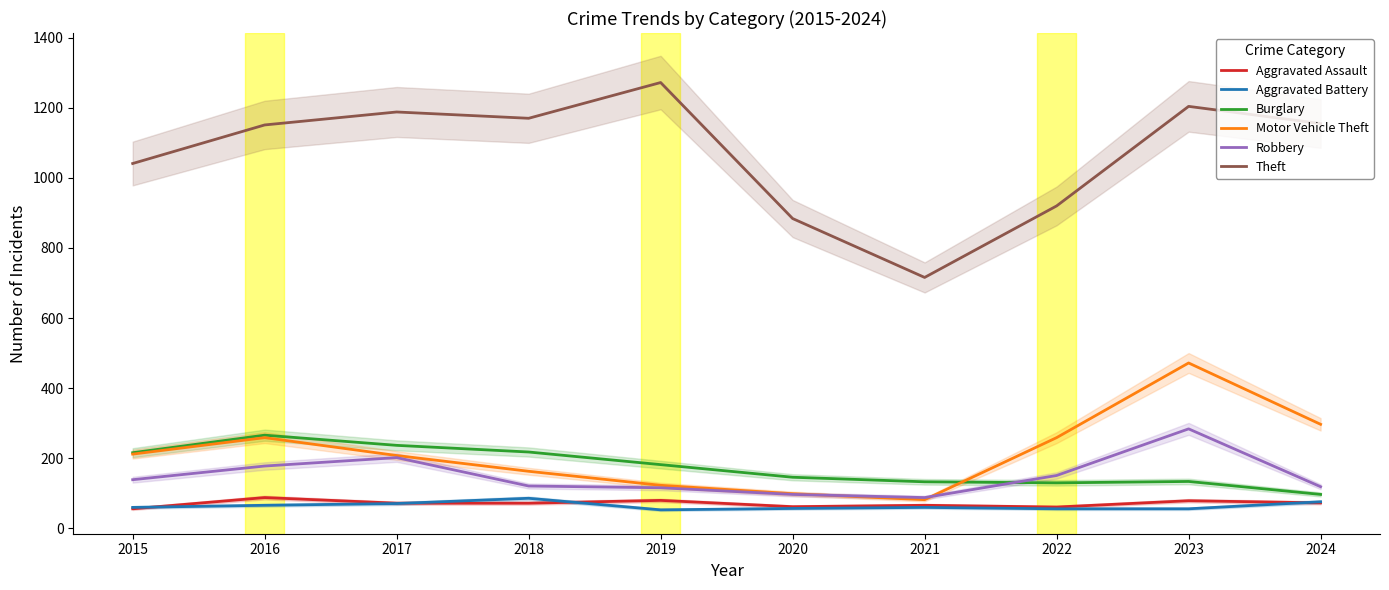

How many lines are shown in the chart?

6